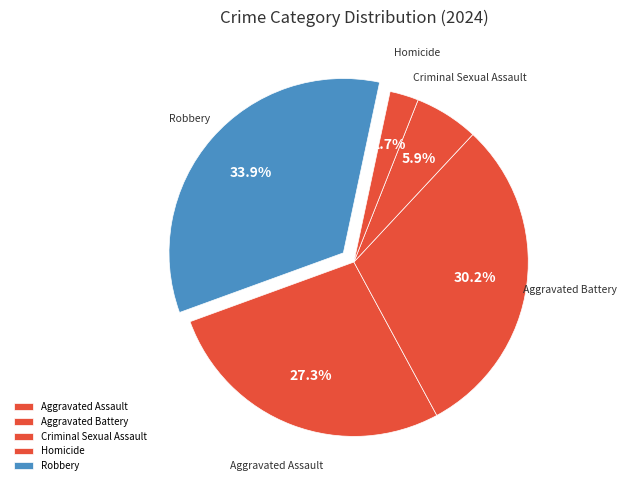

How many segments does this pie chart have?

5